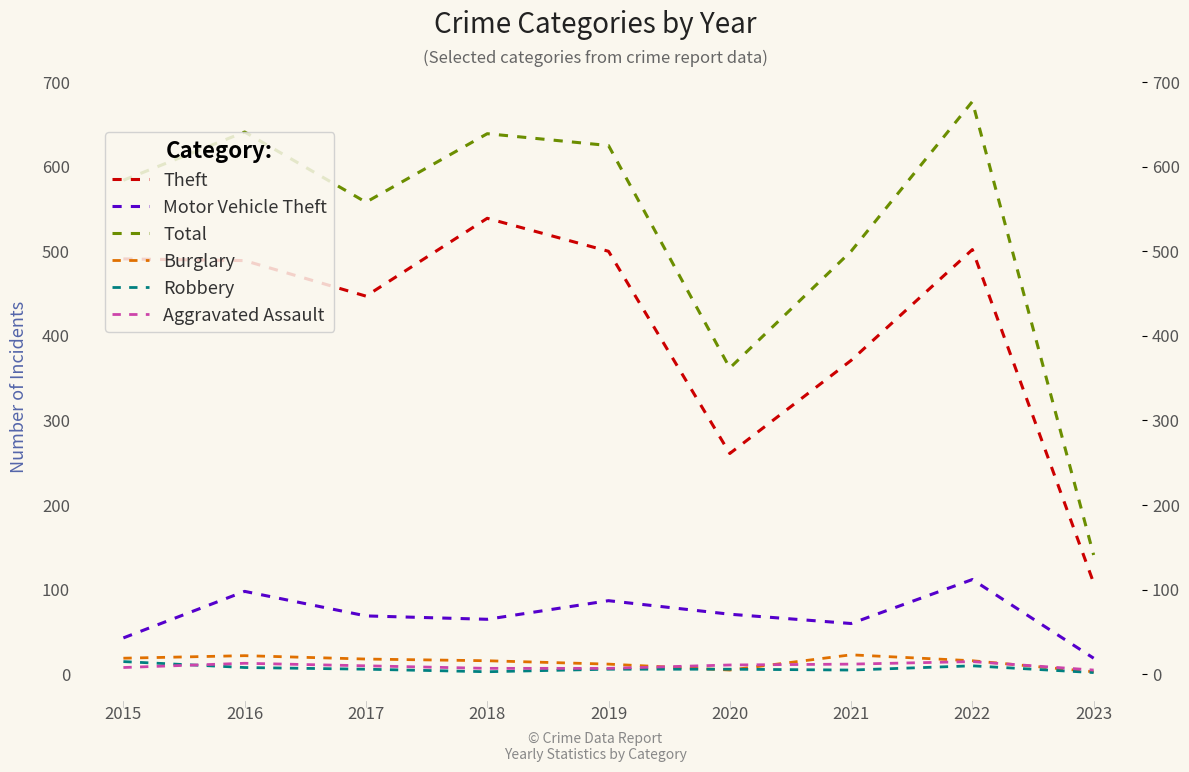

Reading left to right, extract all data points from this chart.

Theft: 491	489	447	539	500	261	371	502	108
Motor Vehicle Theft: 43	98	69	65	87	71	60	112	19
Total: 584	641	558	639	625	362	500	677	141
Burglary: 19	22	18	16	12	5	23	16	3
Robbery: 15	8	6	3	6	6	5	10	2
Aggravated Assault: 8	13	10	7	7	11	12	15	5